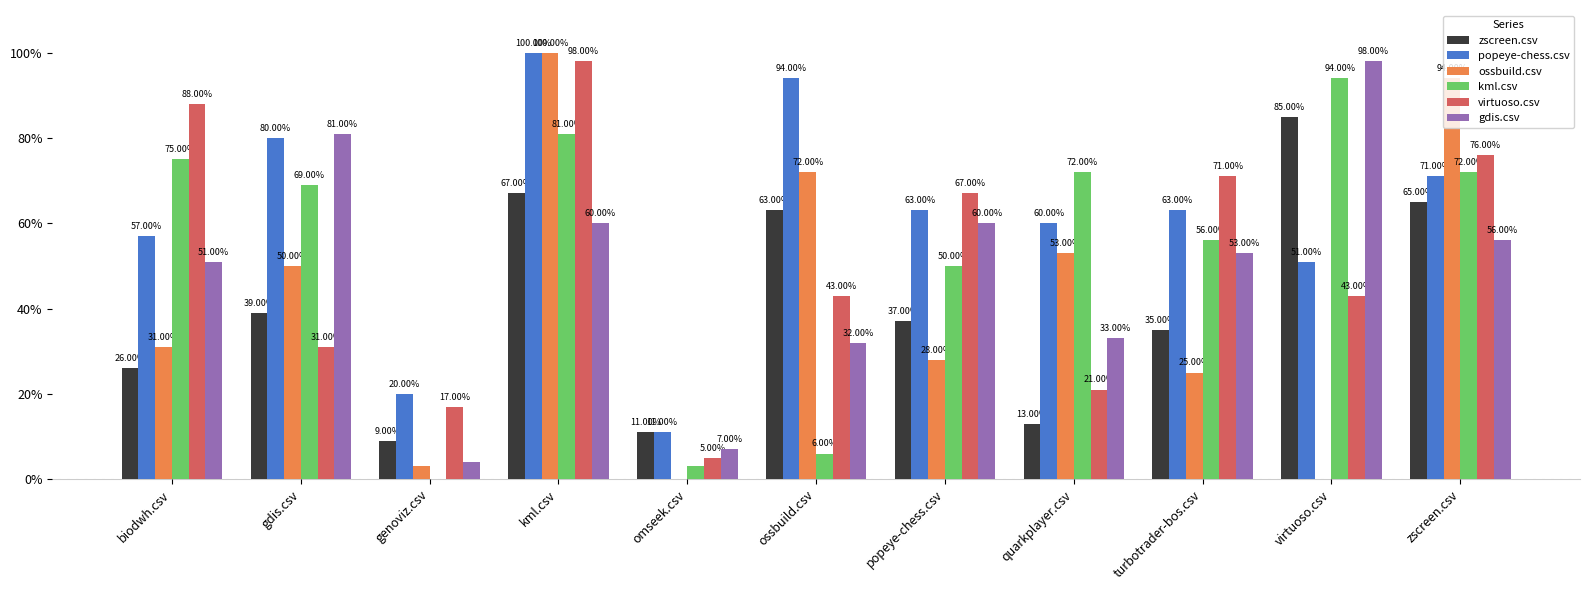

At which label does kml.csv reach its peak?

virtuoso.csv